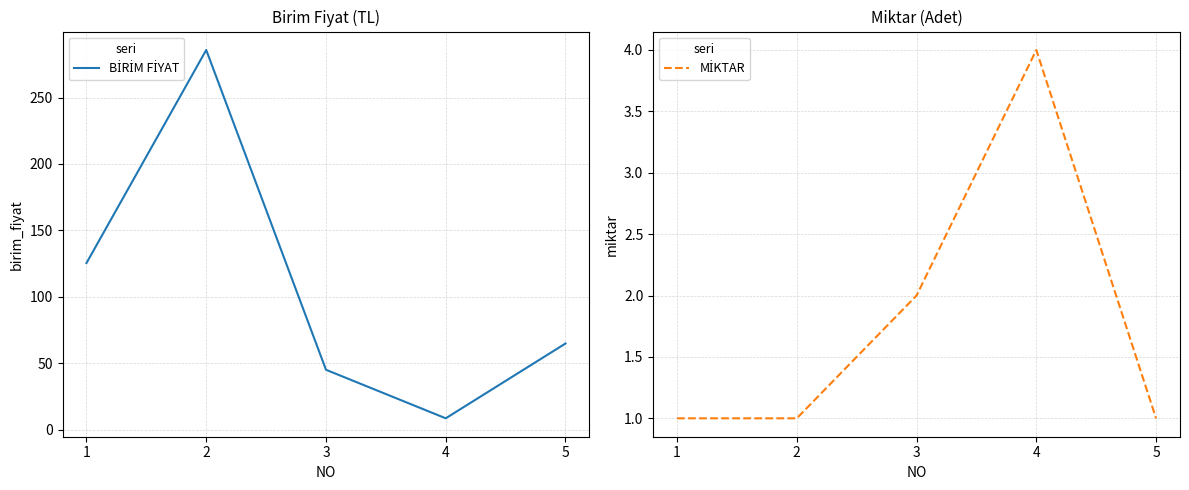

Which series has the largest range (max minus min)?

BİRİM FİYAT